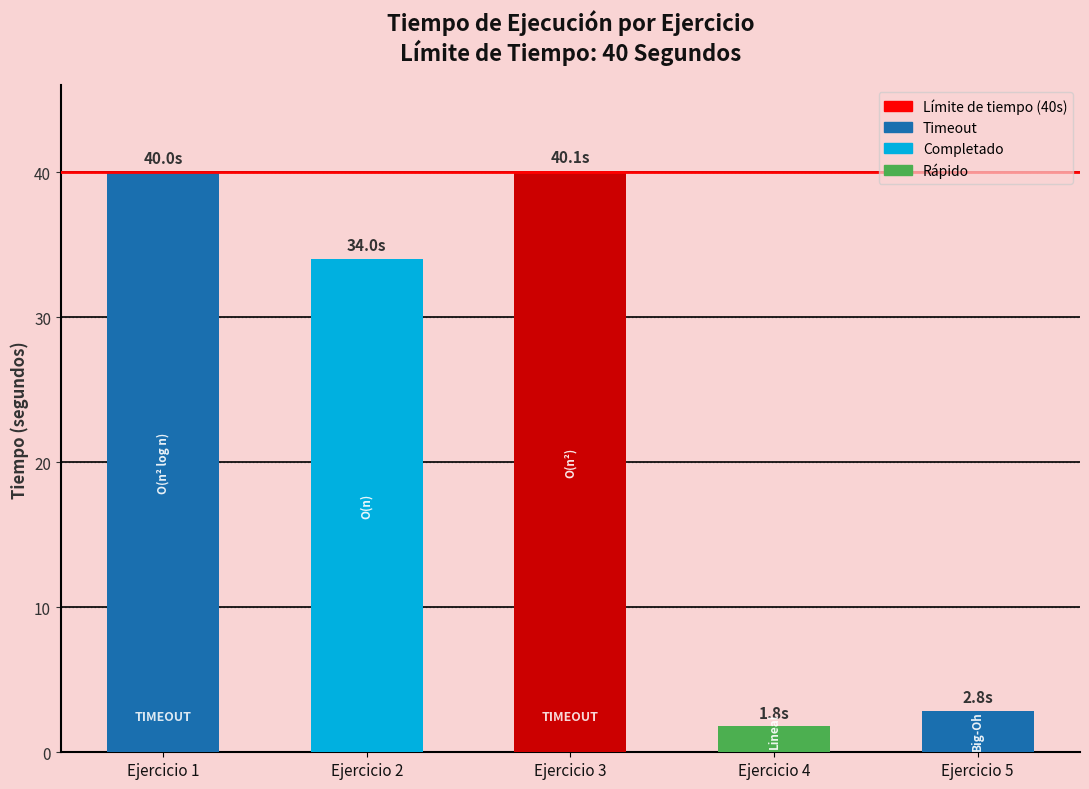

What is the sum of all values?

118.8